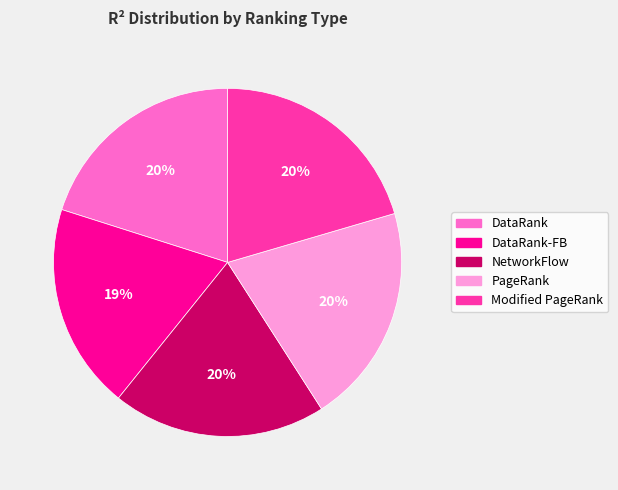

To the nearest percent, what is the difference between the largest and smallest slice percentages?

1%